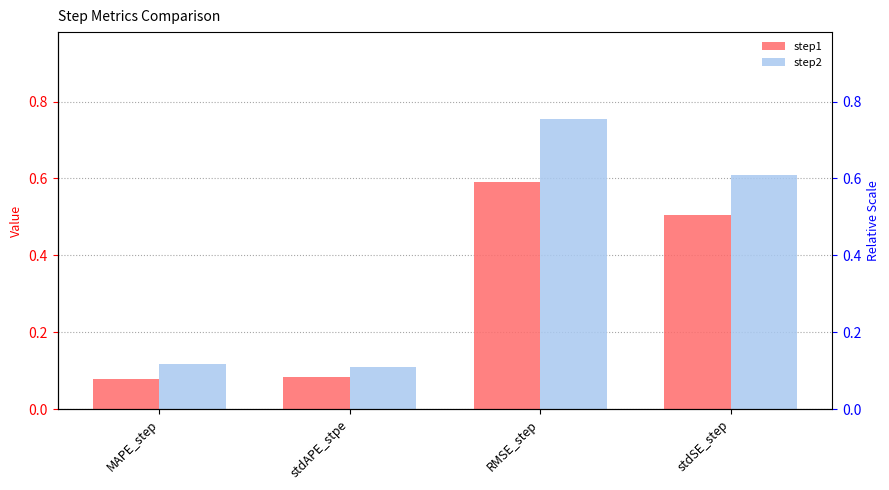

Between MAPE_step and stdAPE_stpe, which series saw the biggest shift?

step2